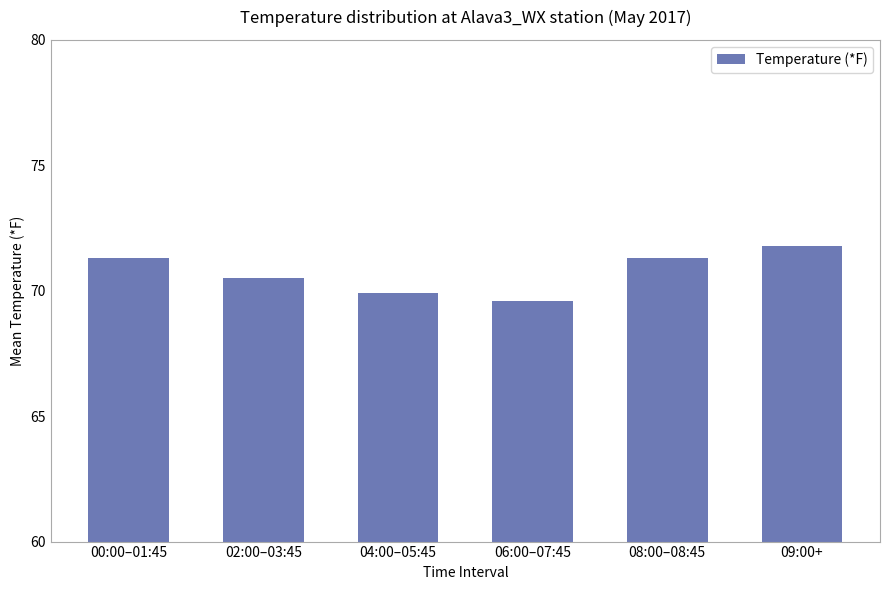

Reading left to right, transcribe all the data shown in this chart.

00:00–01:45=71.3	02:00–03:45=70.5	04:00–05:45=69.9	06:00–07:45=69.6	08:00–08:45=71.3	09:00+=71.8